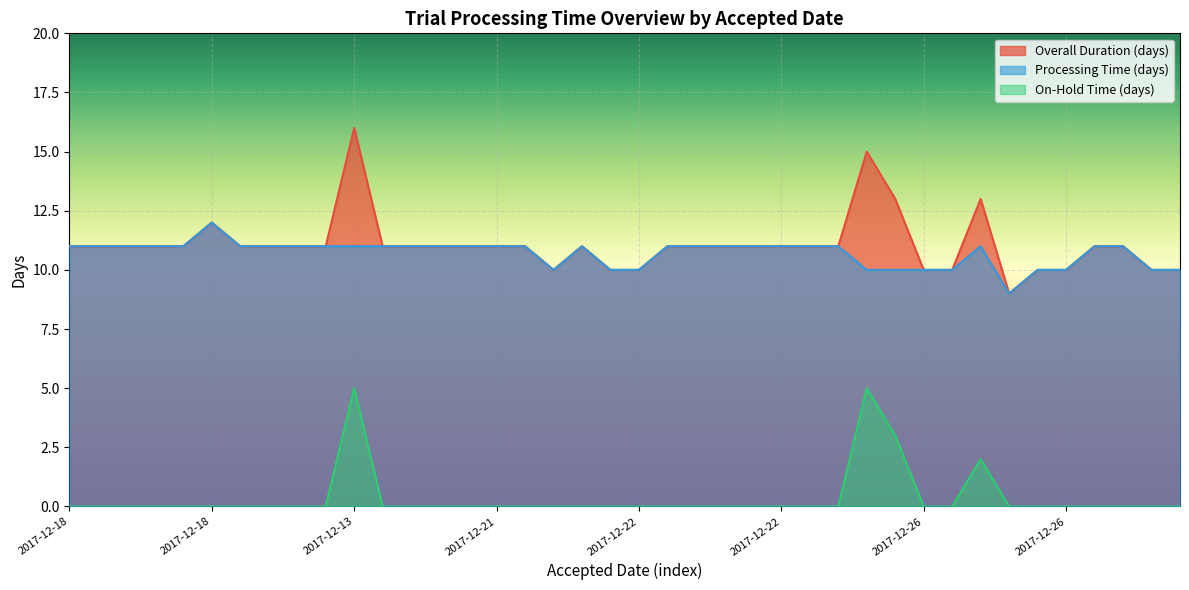

Which label corresponds to the largest value in the chart?

2017-12-13